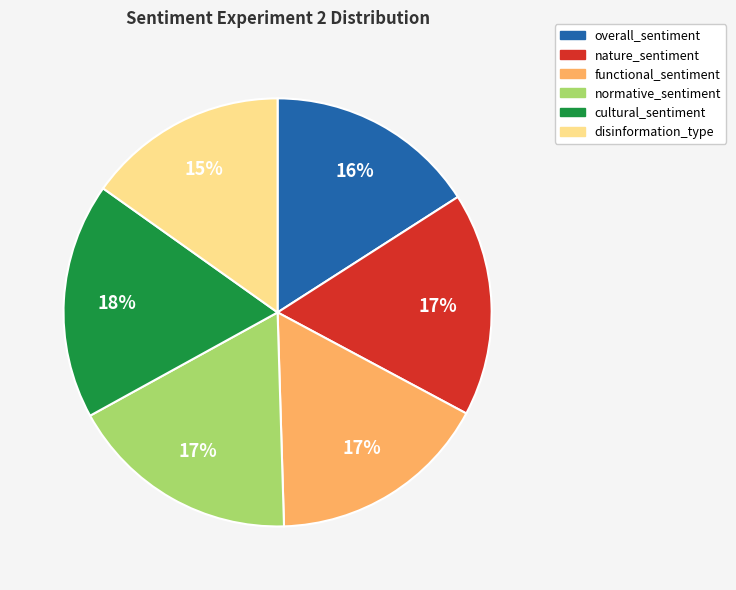

Do cultural_sentiment and disinformation_type together represent more than half of the pie?

No